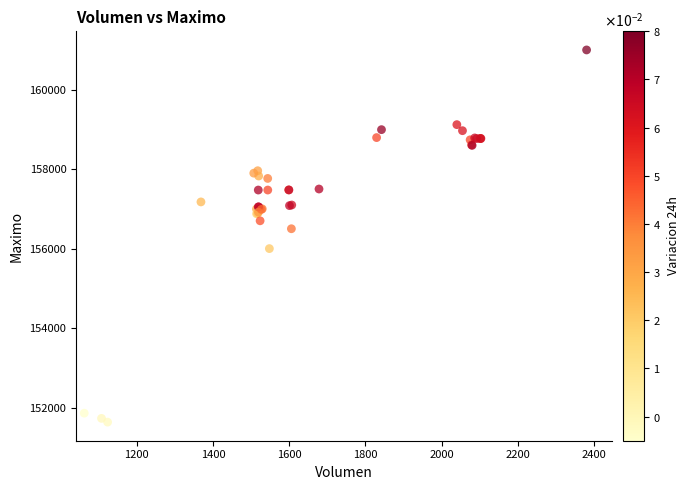

What Y value in the scatter plot is closest to 156316?

156500